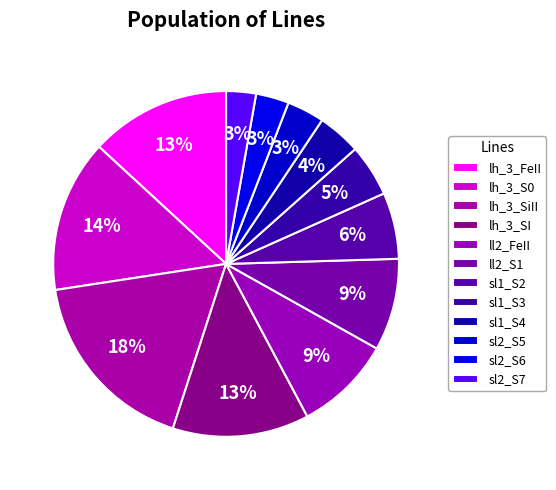

To the nearest percent, what portion does lh_3_FeII represent?

13%